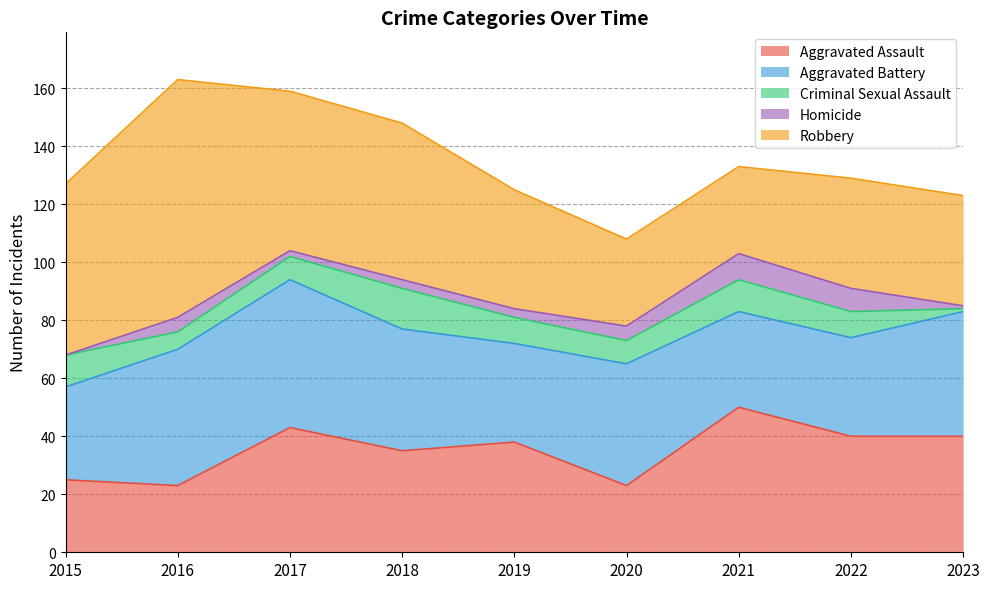

What value does the Homicide series have at 2023?

1